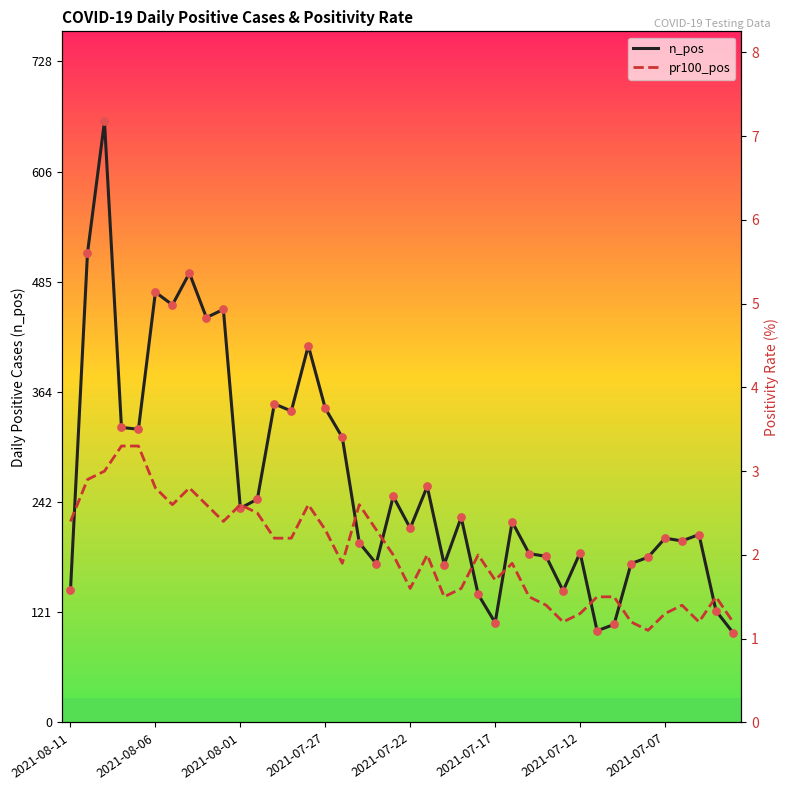

Which series has the widest spread of Y values?

n_pos